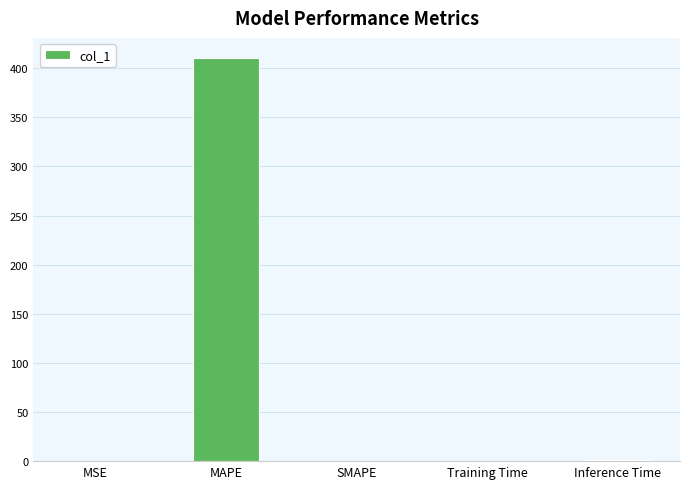

What is the change in value from MAPE to SMAPE?

-410.3